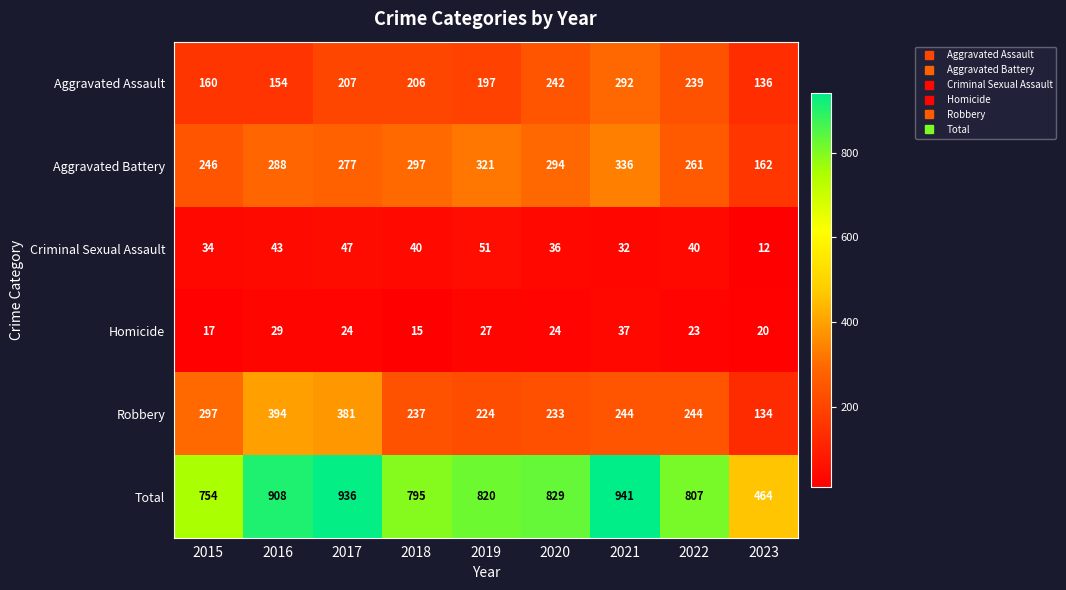

How many data points does each series have?

9